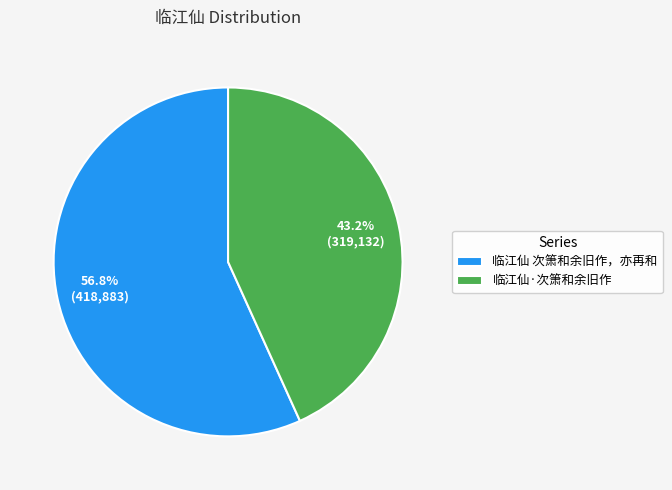

True or false: 临江仙·次箫和余旧作 accounts for 54% of the total.

False